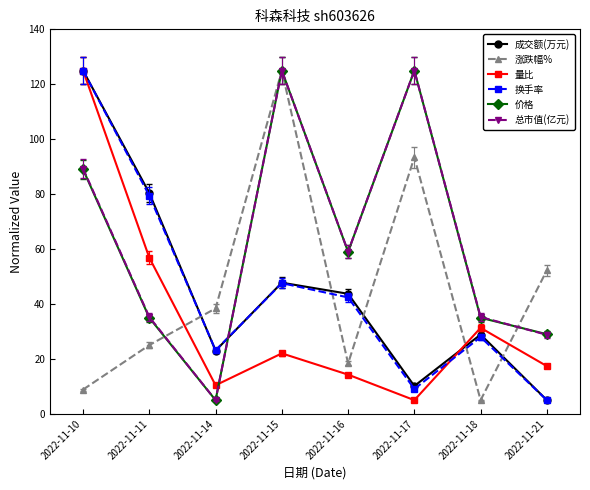

What is the difference between the highest and lowest values at 2022-11-21?

47.3